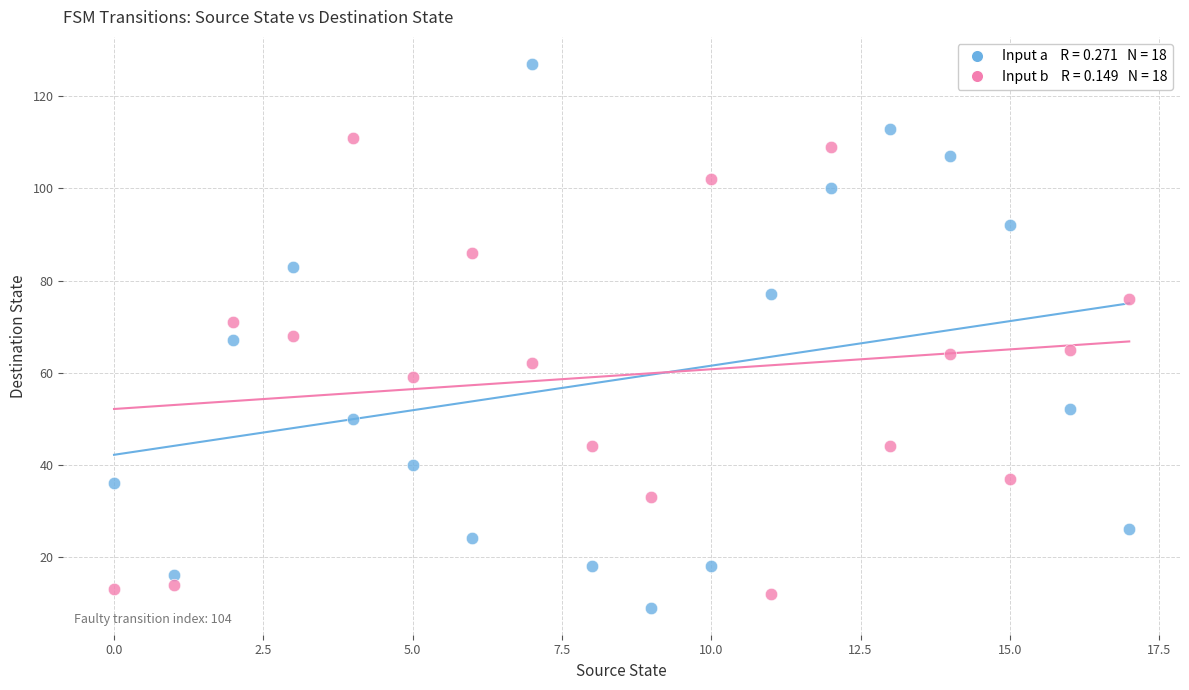

Across all data points, what is the range of Y values (max minus min)?

118